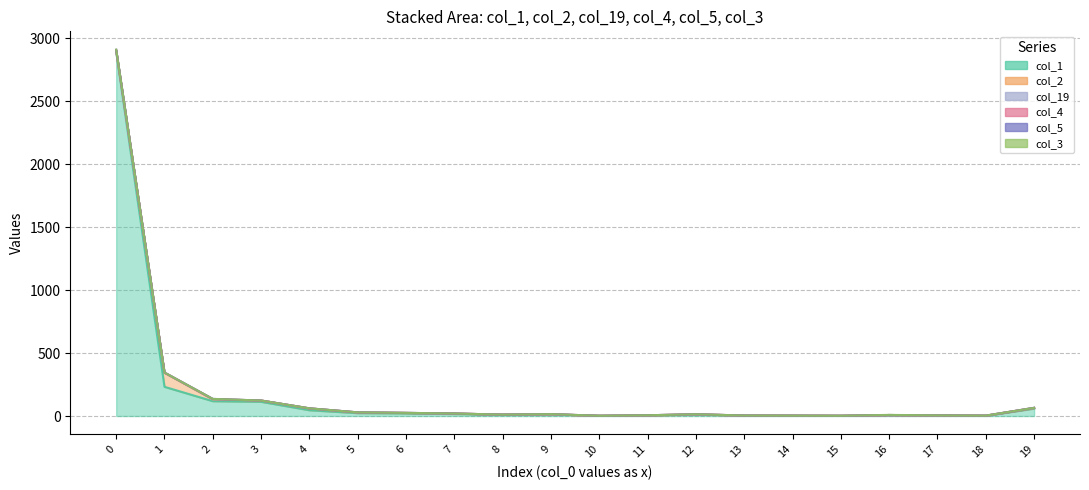

What is the average value of the col_1 series?

179